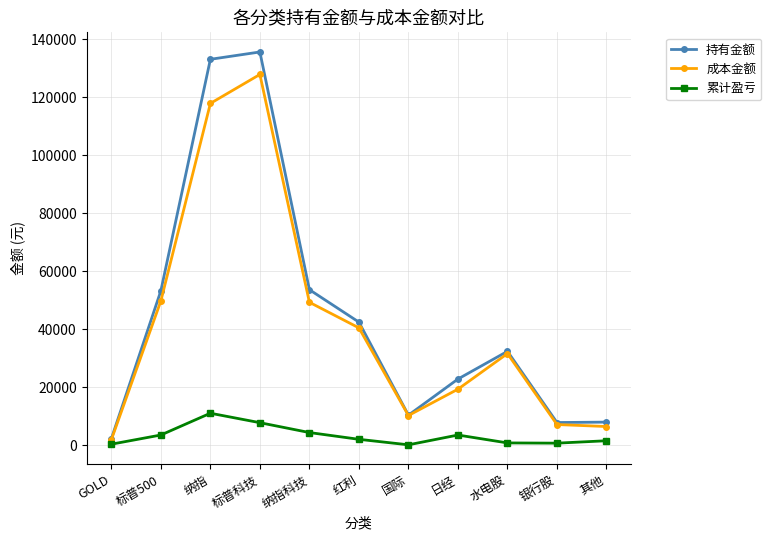

Is it true that 成本金额 equals 7109.0 at 银行股?

True